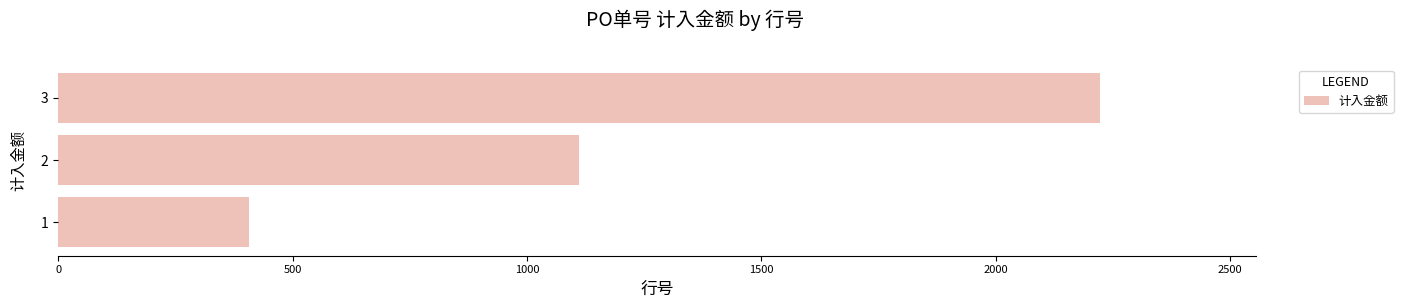

List the labels in order of value, smallest first.

1, 2, 3